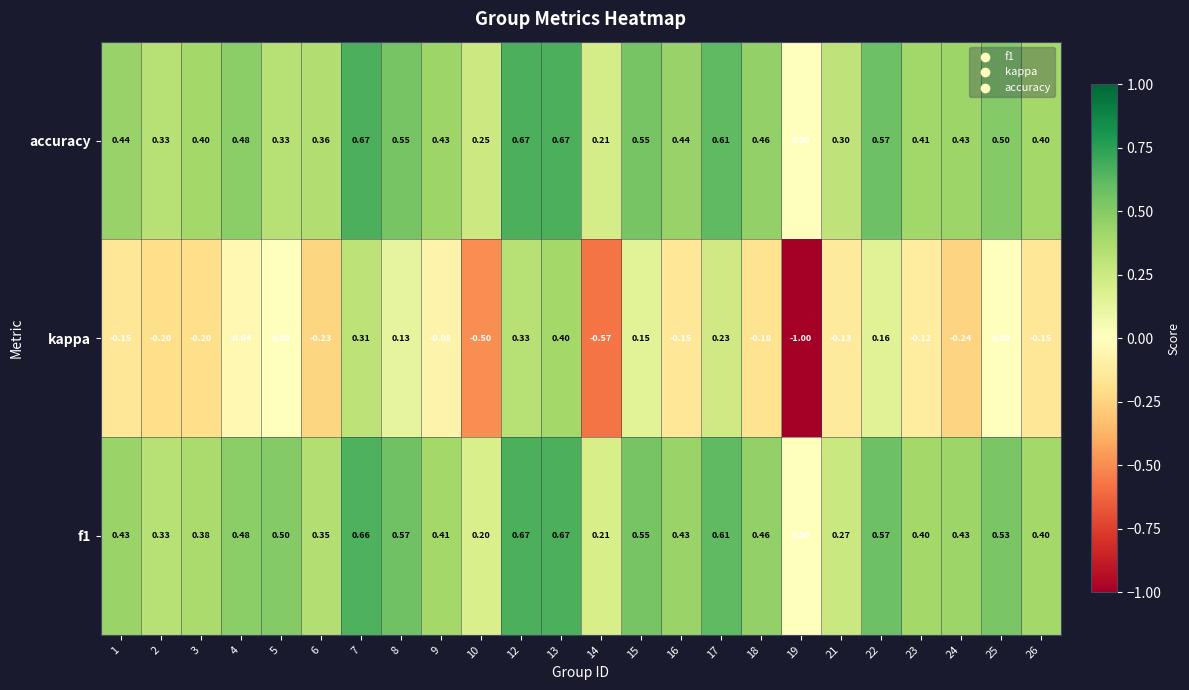

Which series has the largest range (max minus min)?

kappa